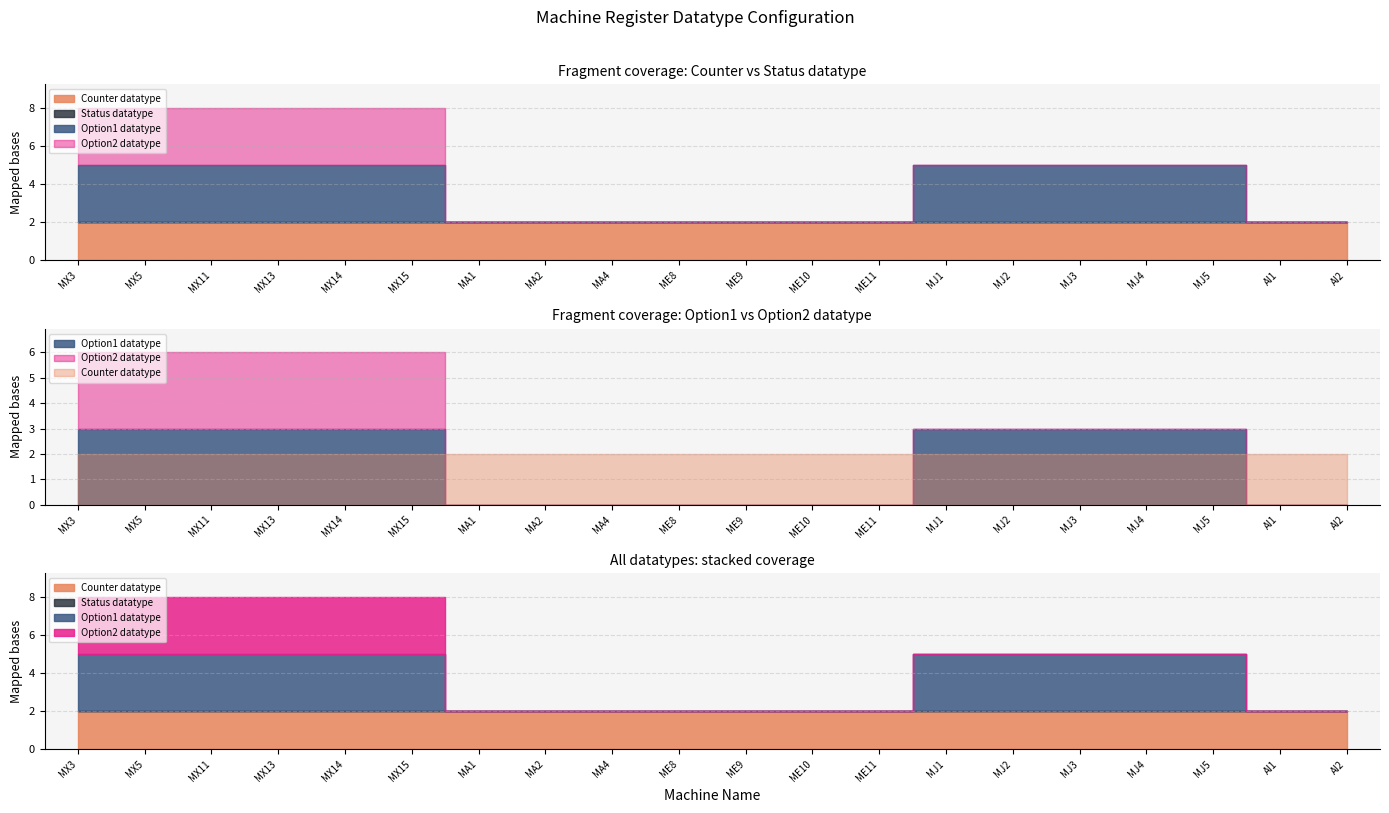

What is the value of the Counter datatype point at the 6th from the left?

2